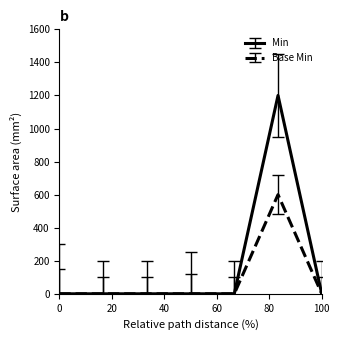

Rank the series by their maximum value, from highest to lowest.

Min, Base Min